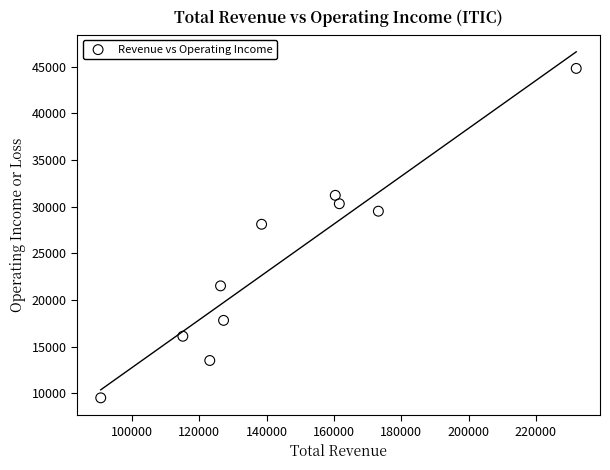

What Y value in the scatter plot is closest to 27150?

28100